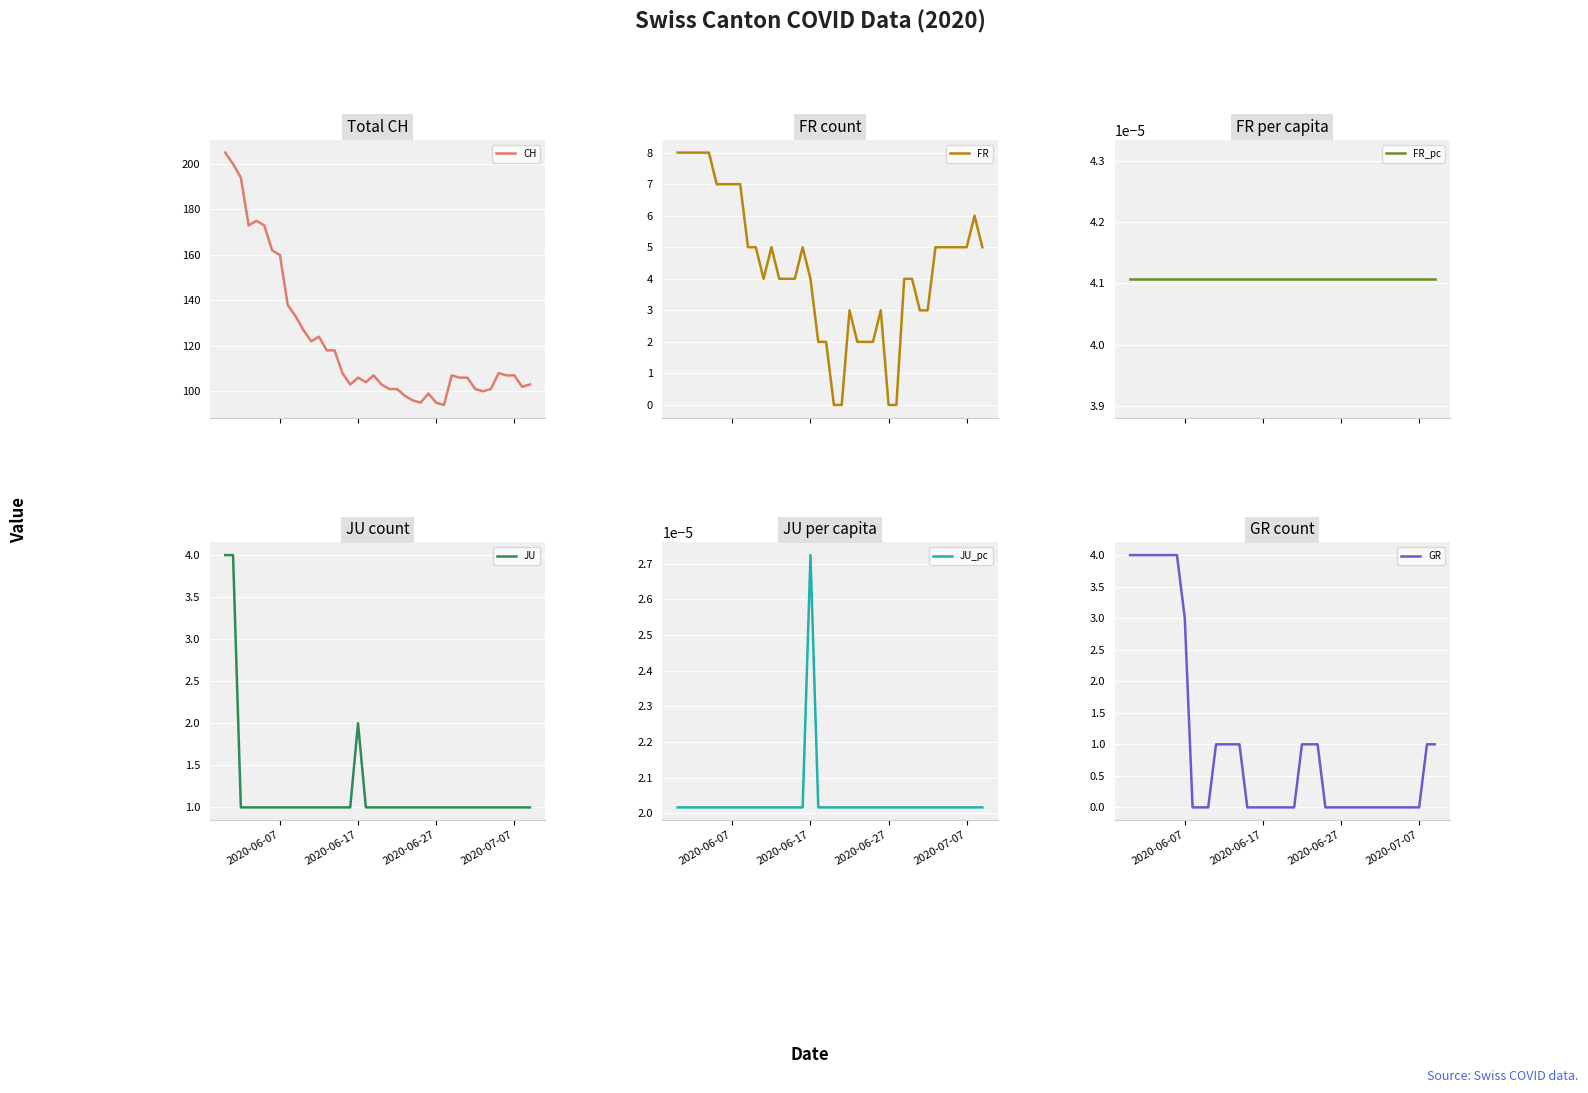

How many lines are shown in the chart?

6